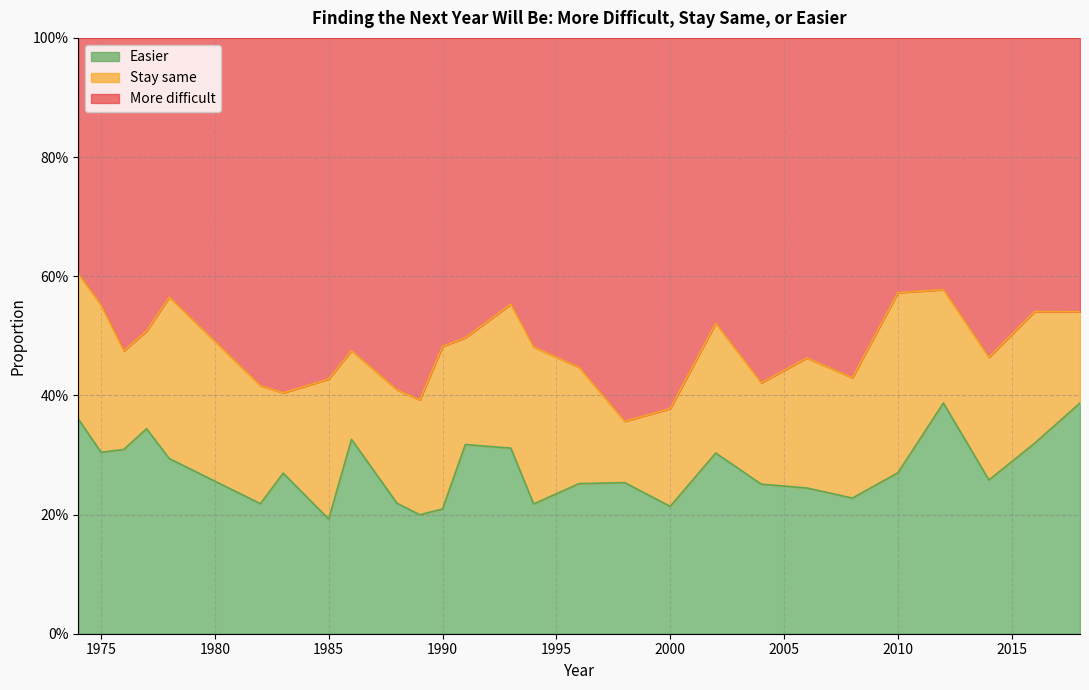

Which label corresponds to the smallest value in the chart?

1985